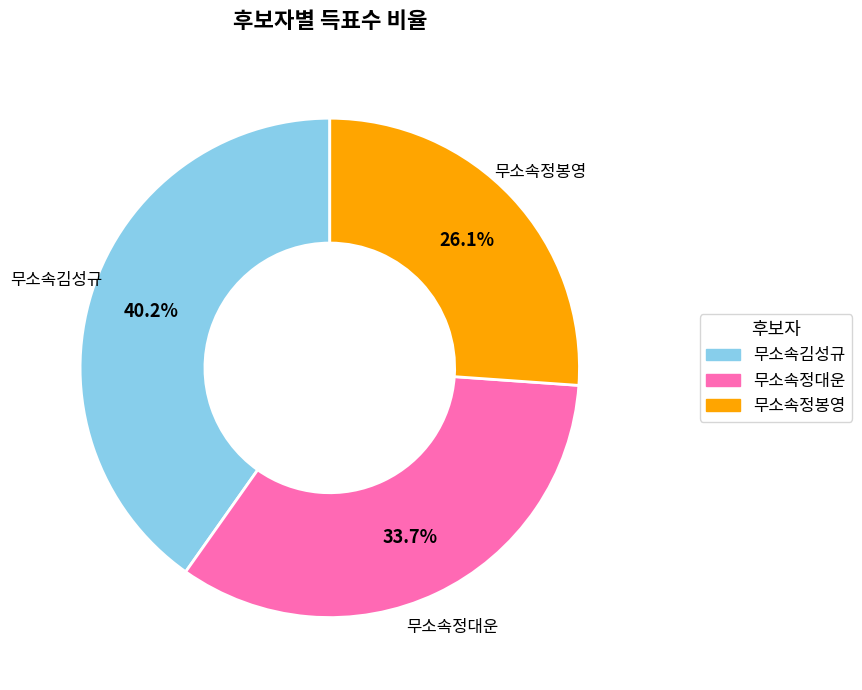

True or false: 무소속김성규 accounts for 31% of the total.

False